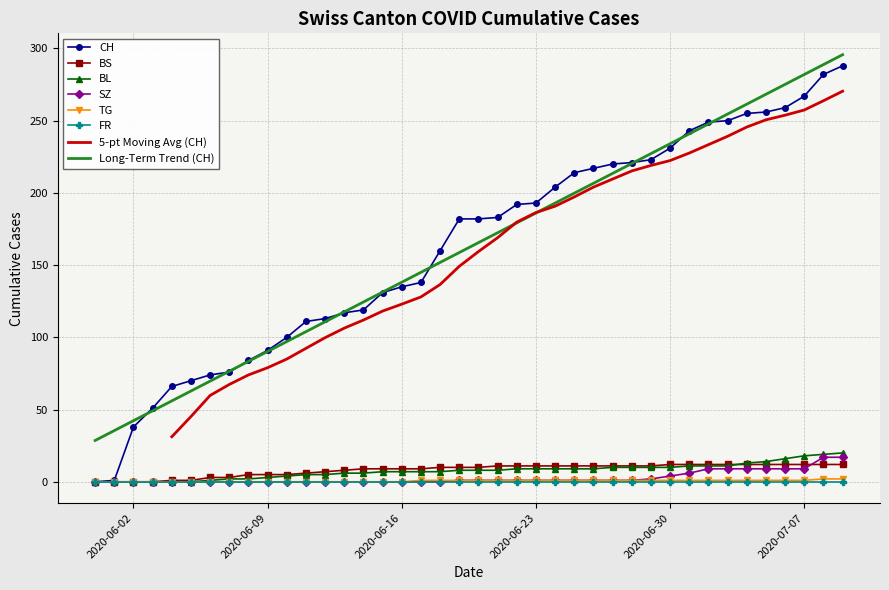

What is the maximum value for BS?

12.0